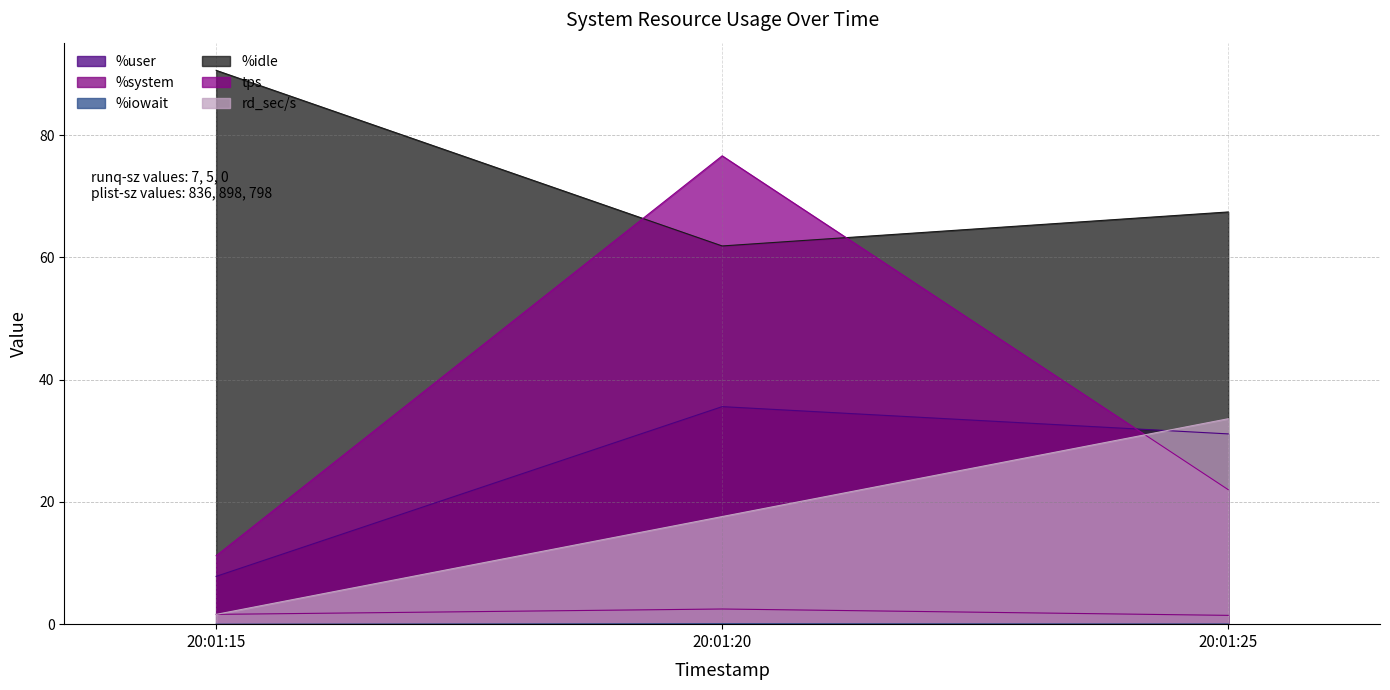

Reading left to right, transcribe all the data shown in this chart.

%user: 7.8	35.6	31.1
%system: 1.6	2.5	1.4
%iowait: 0.0	0.1	0.0
%idle: 90.6	61.9	67.4
tps: 11.2	76.6	22.0
rd_sec/s: 1.6	17.6	33.6